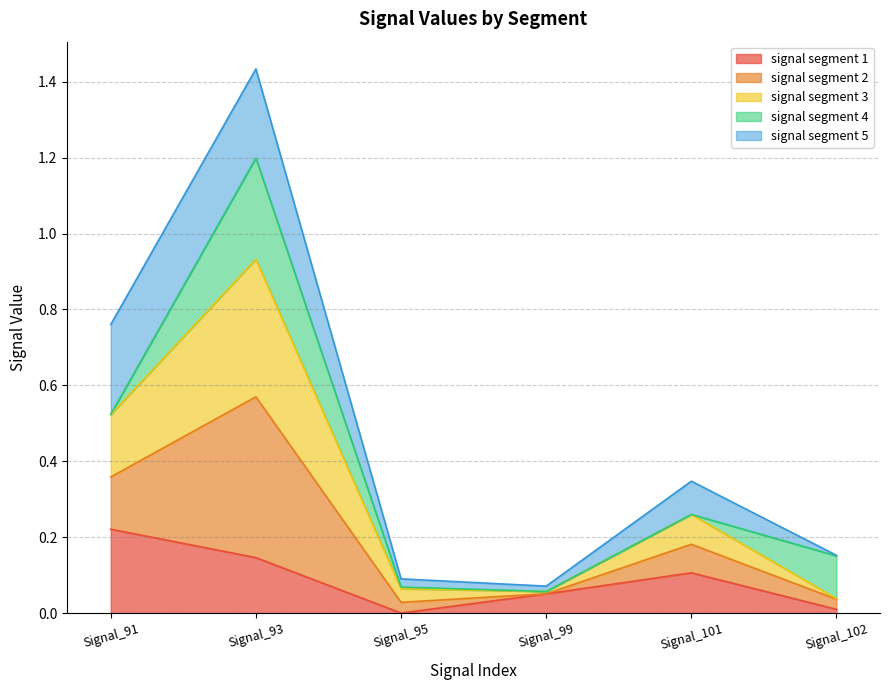

Where is the first local maximum for signal segment 1?

Signal_101